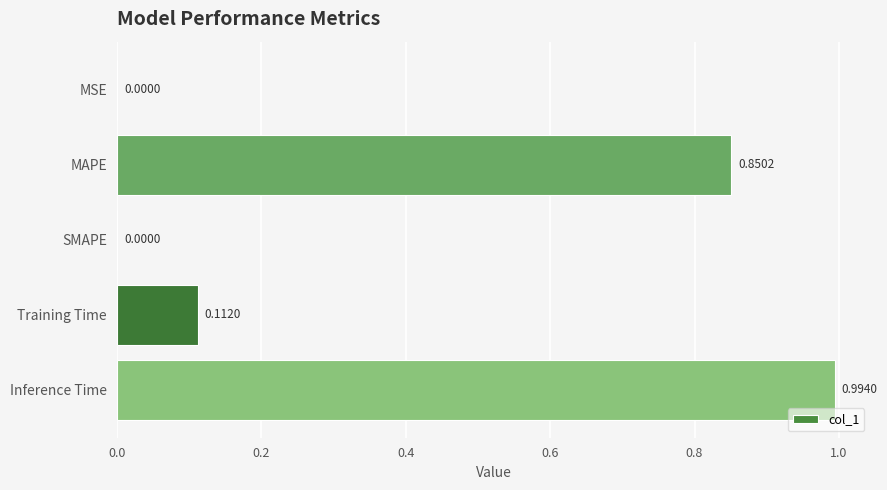

What is the change in value from MSE to Inference Time?

+1.0